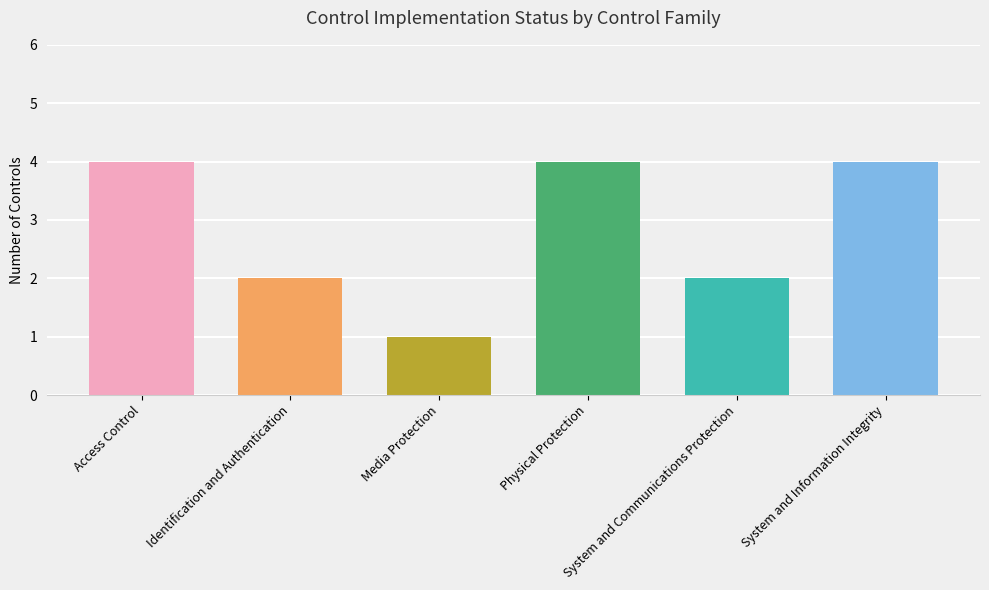

What is the difference between the maximum and minimum values in the Not Addressed series?

3